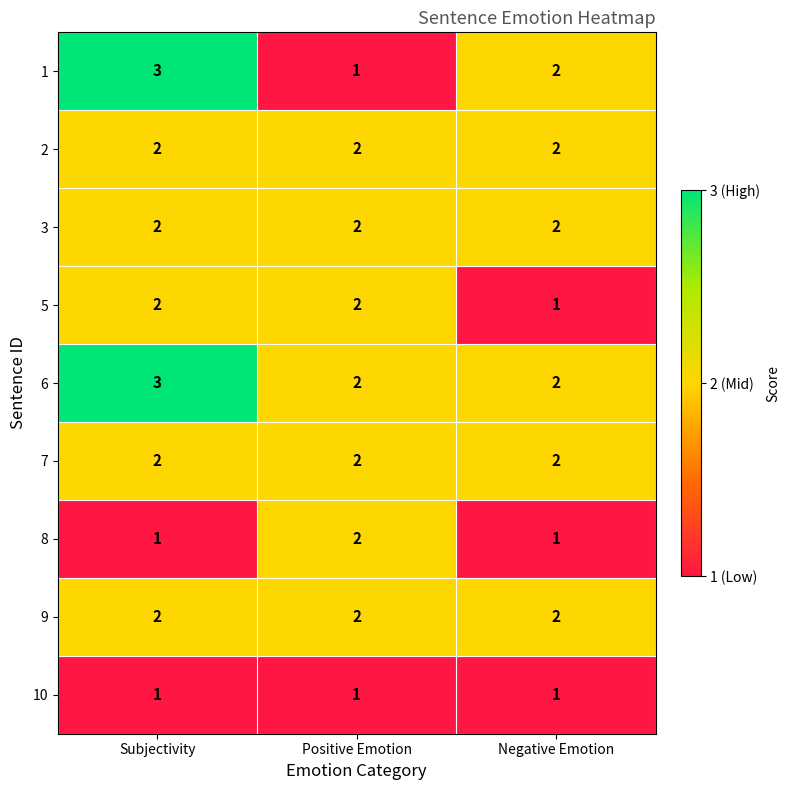

What is the greatest value displayed?

3